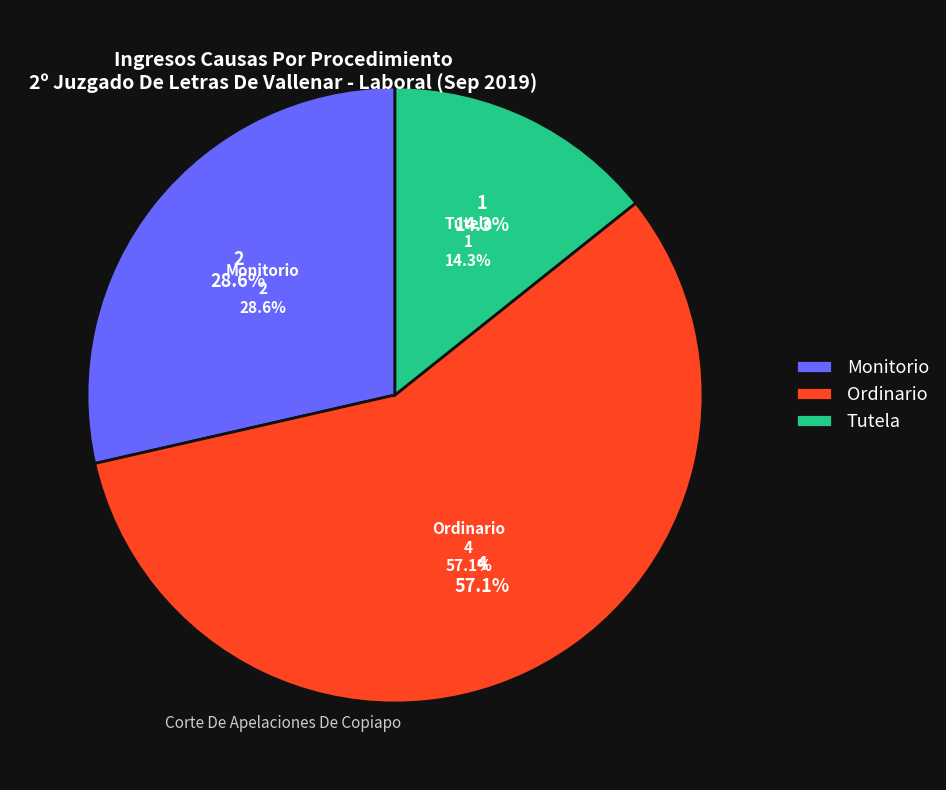

Which category has the smallest portion of the pie?

Tutela